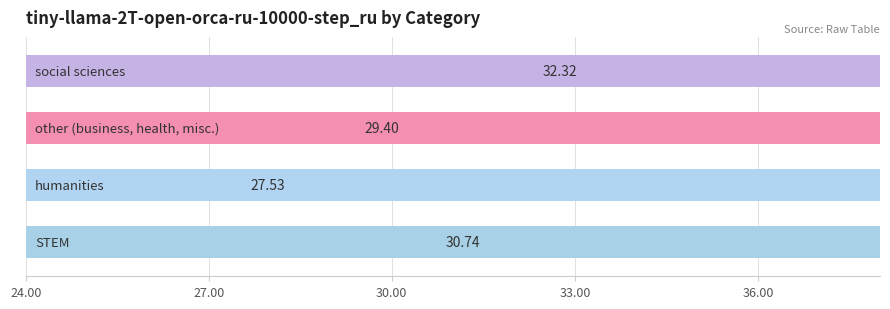

Are the bars horizontal?

Yes